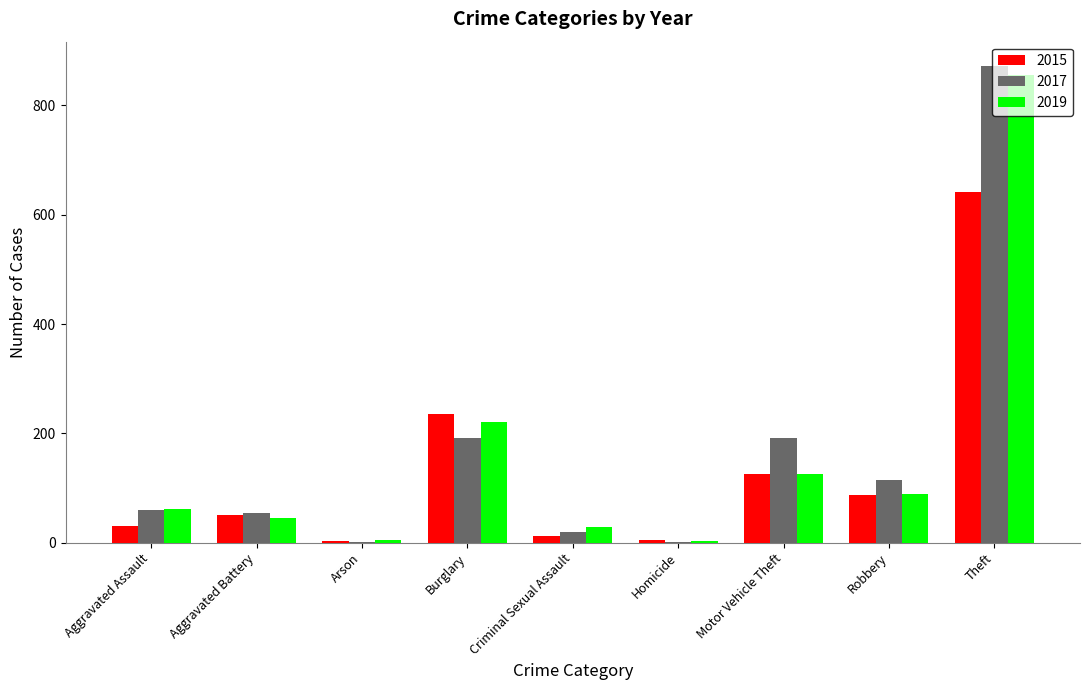

True or false: 2019 has a value of 45 at Aggravated Battery.

True